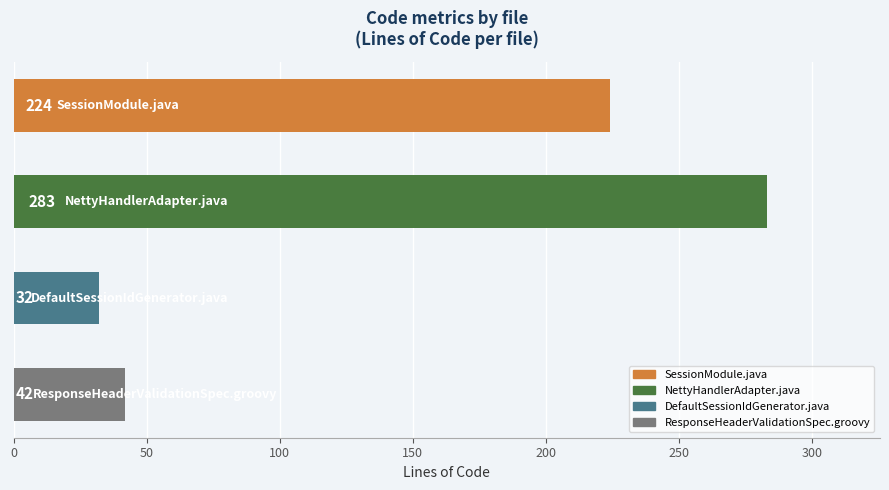

How many series are shown in this chart?

1